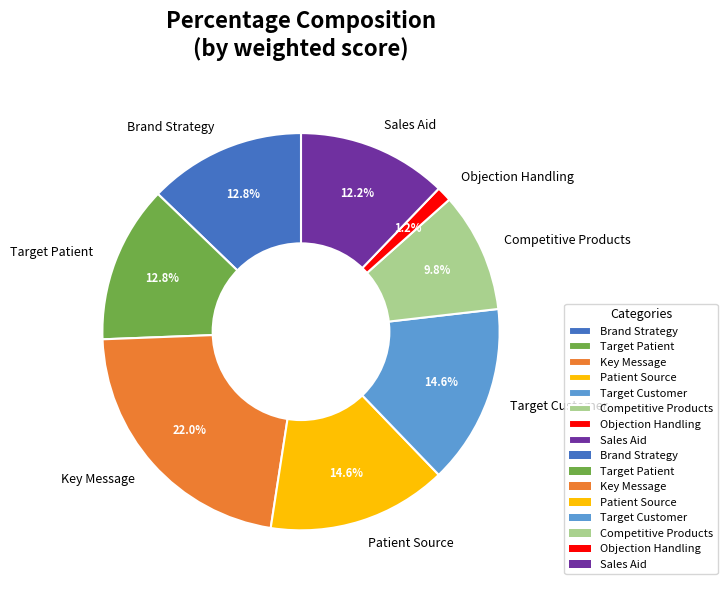

Which category has the biggest portion of the pie?

Key Message